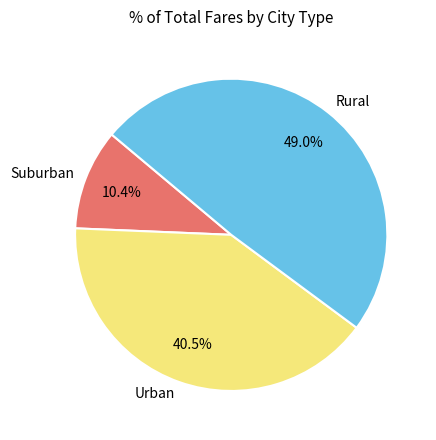

Which category has the biggest portion of the pie?

Rural